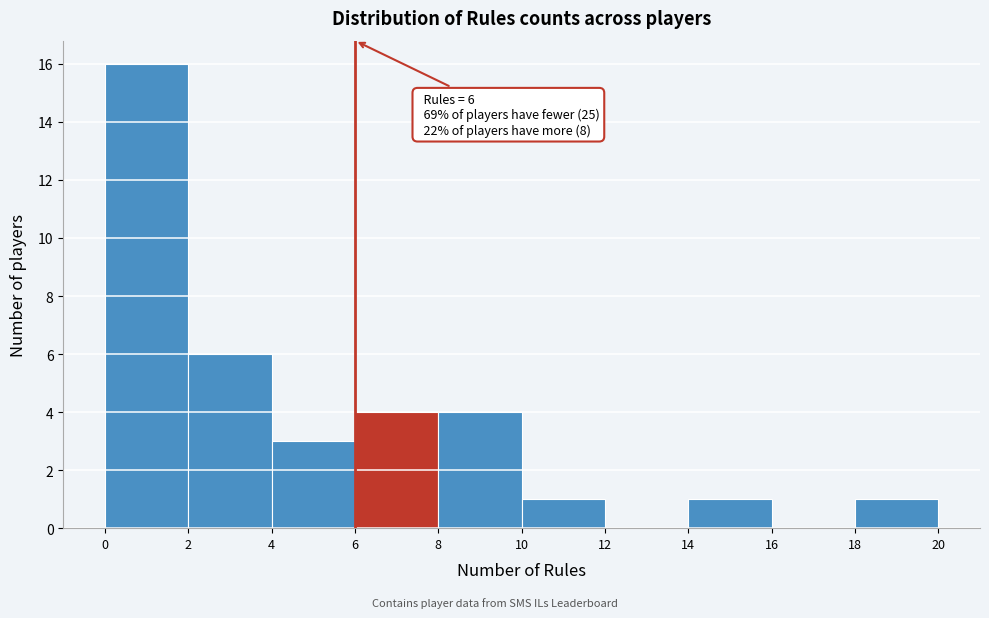

Which range on the x-axis has the tallest bar?

0 to 2